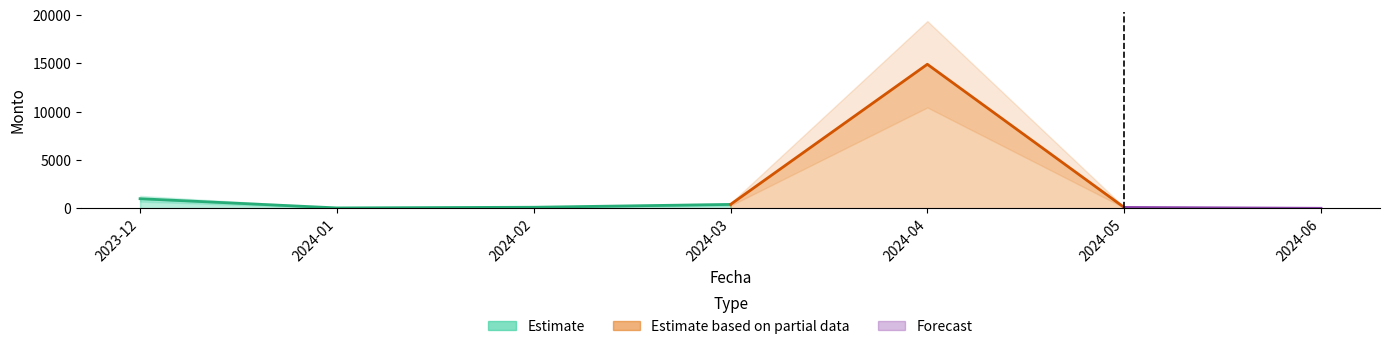

True or false: the data has more than 1 interior local peaks.

False